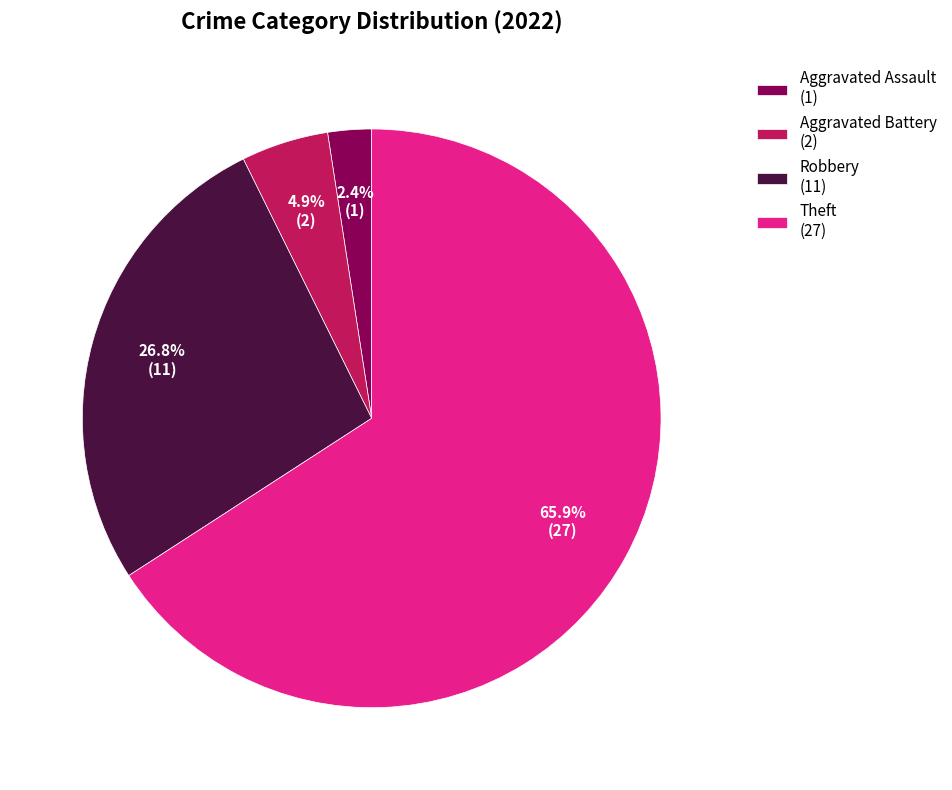

To the nearest percent, what is the average slice percentage?

25%